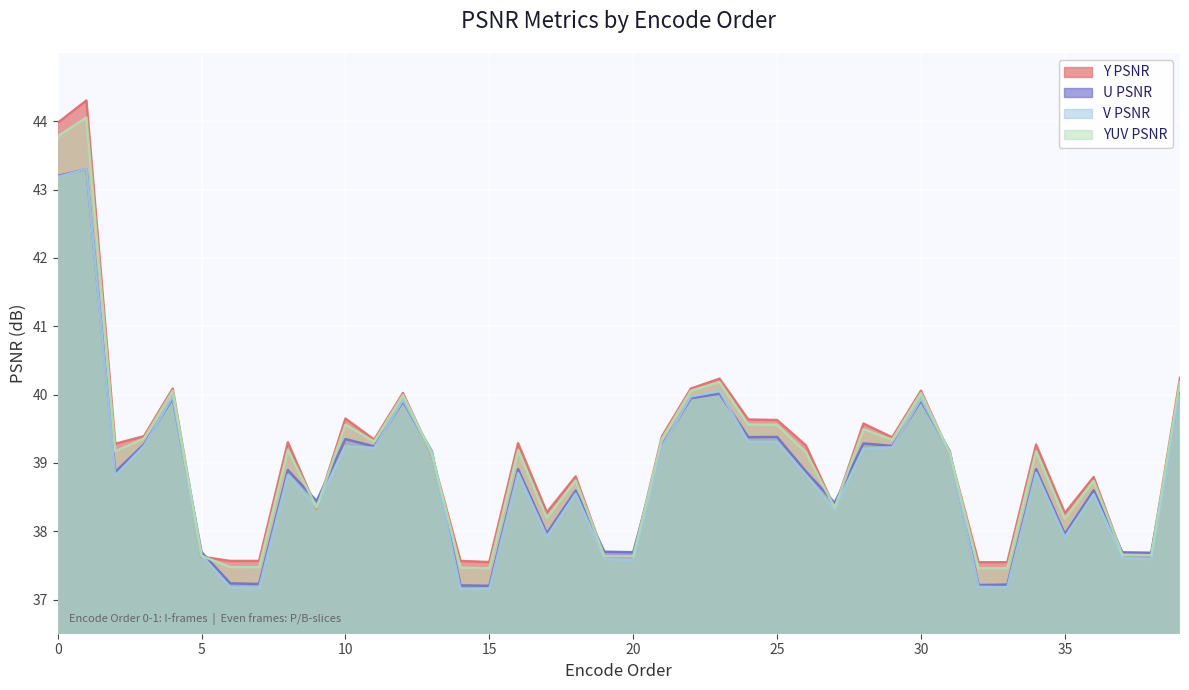

Is it true that Y PSNR equals 37.6 at 7?

True